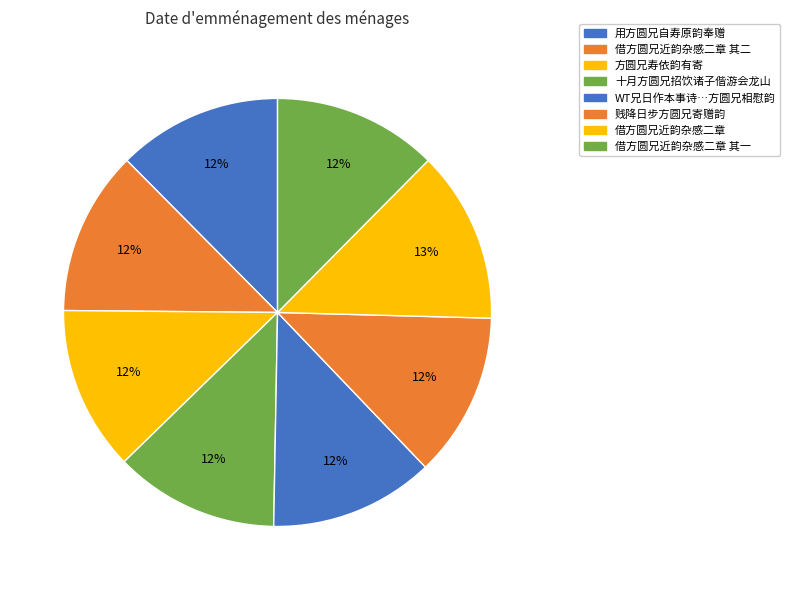

Does 方圆兄寿依韵有寄 account for over 50% of the chart?

No